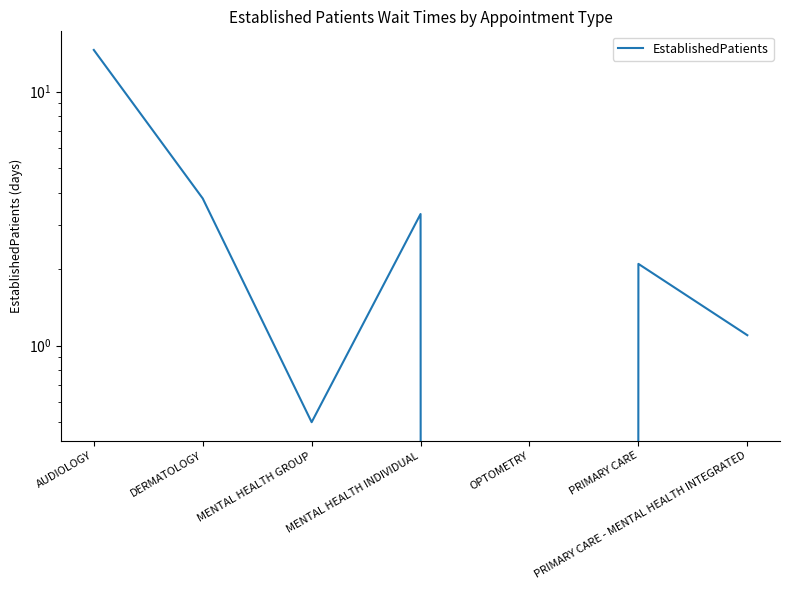

What is the value of the 7th point from the left?

1.1